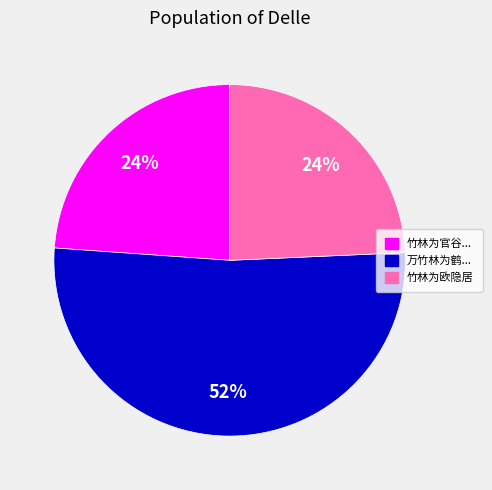

Count the number of slices in the pie.

3